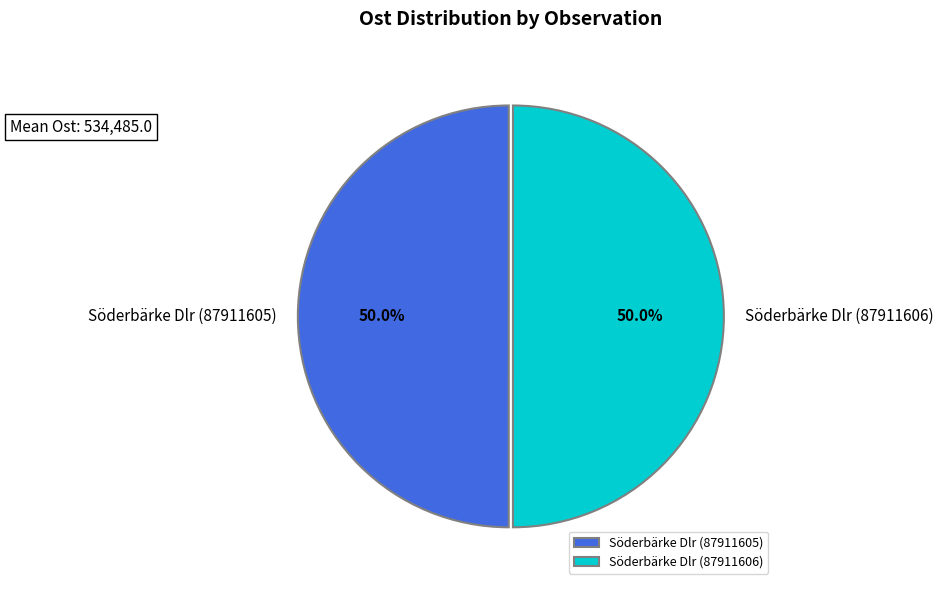

What is the ratio of the value at Söderbärke Dlr (87911606) to the value at Söderbärke Dlr (87911605)?

1.0